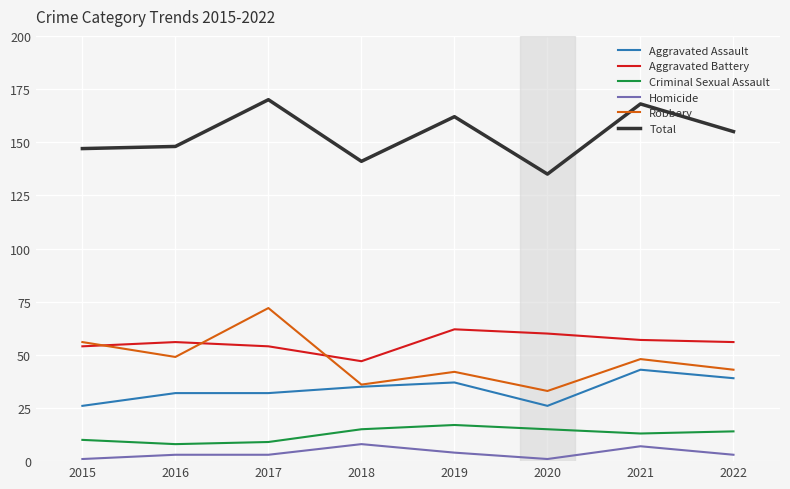

What are all the series names shown in the legend?

Aggravated Assault, Aggravated Battery, Criminal Sexual Assault, Homicide, Robbery, Total